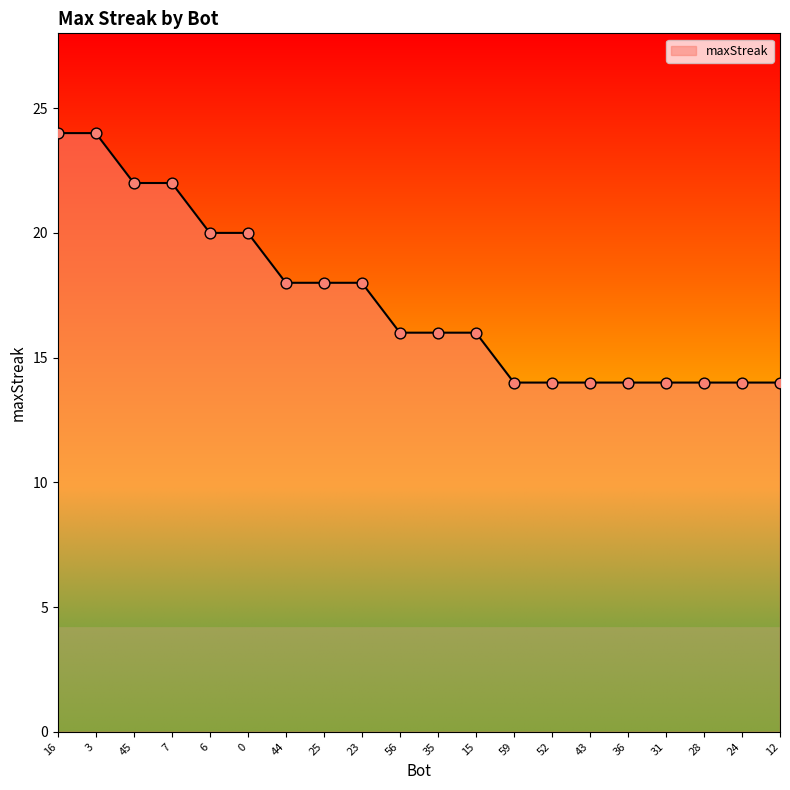

What is the ratio of the value at 25 to the value at 31?

1.3